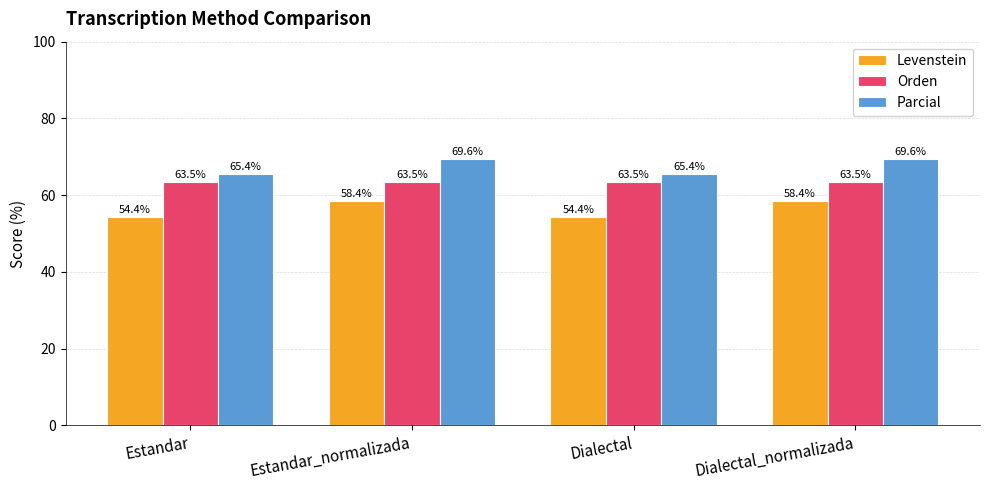

What is the total value across all series at Estandar_normalizada?

191.5